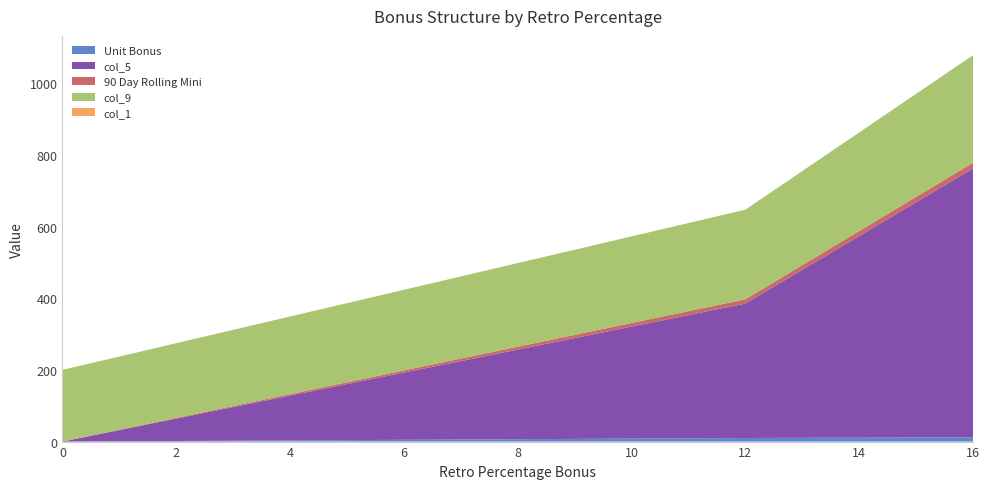

Reading left to right, extract all data points from this chart.

Unit Bonus: 0.0	10.0	12.0
col_5: 0.0	375.0	750.0
90 Day Rolling Mini: 0.0	12.0	16.0
col_9: 200.0	250.0	300.0
col_1: 0.0	0.0	0.1